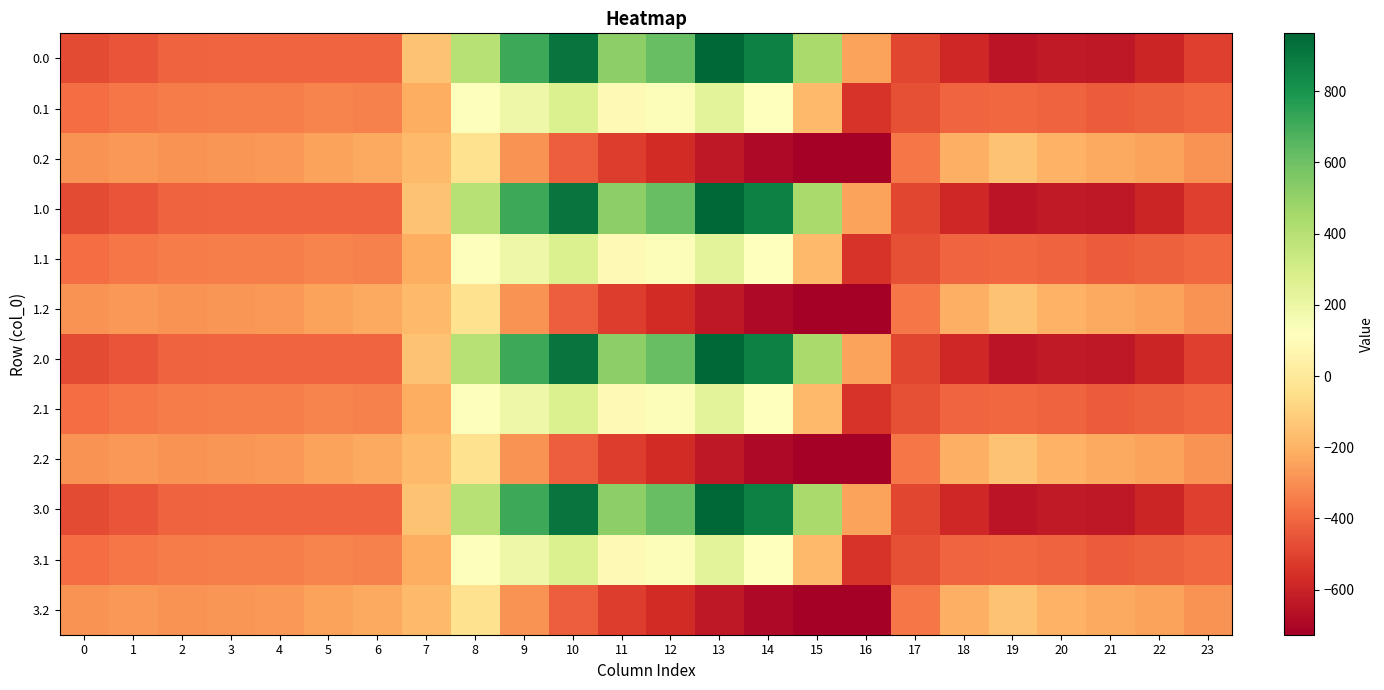

What is the greatest value displayed?

962.7